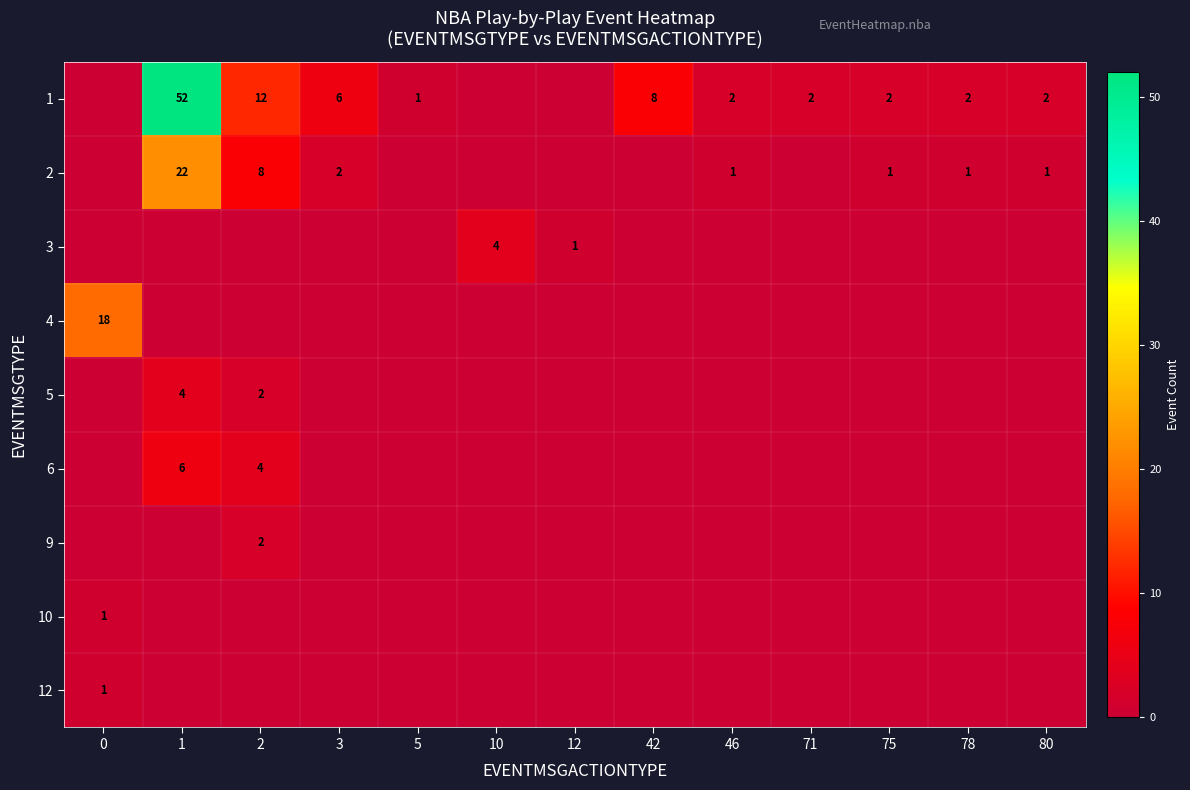

The value of 5 at 1 is 4. True or false?

True